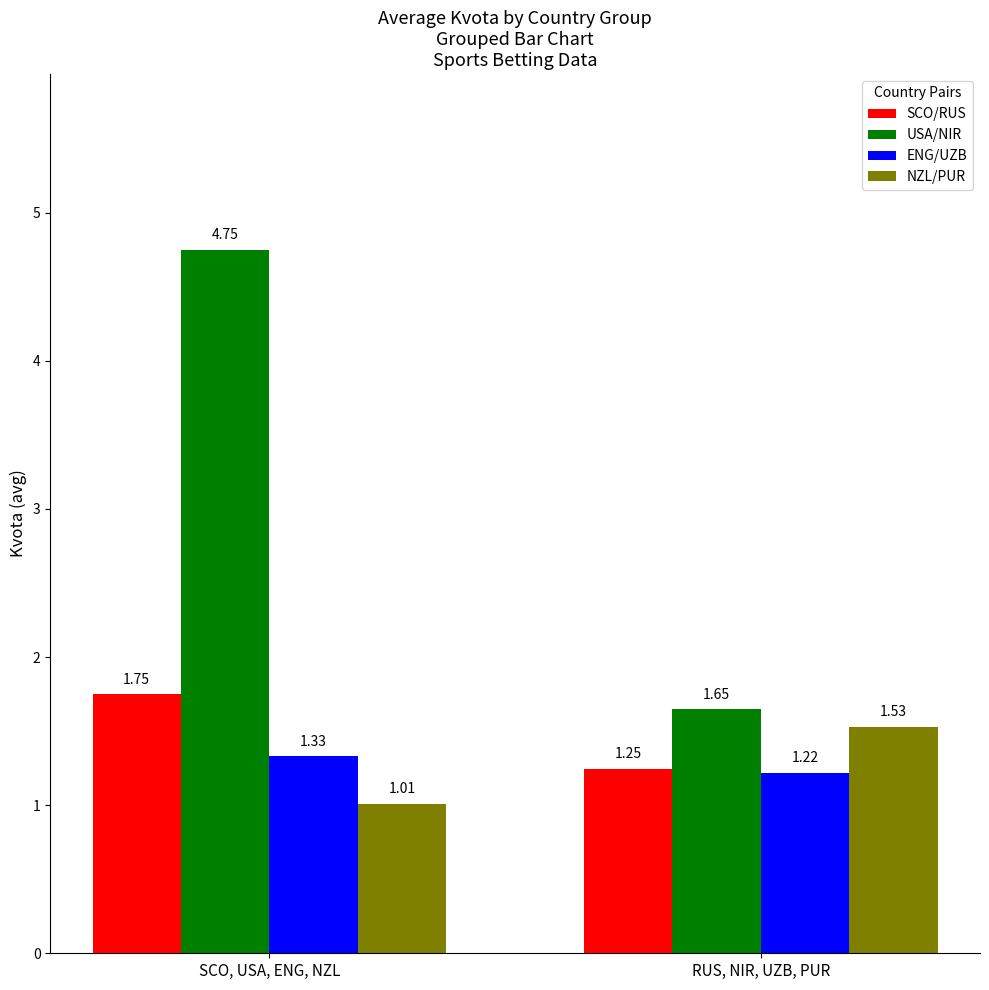

Rank the series by their maximum value, from highest to lowest.

USA/NIR, SCO/RUS, NZL/PUR, ENG/UZB